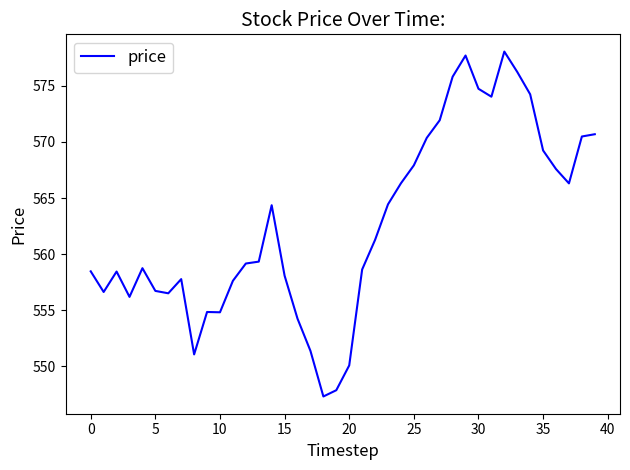

What is the maximum value shown in the chart?

578.1